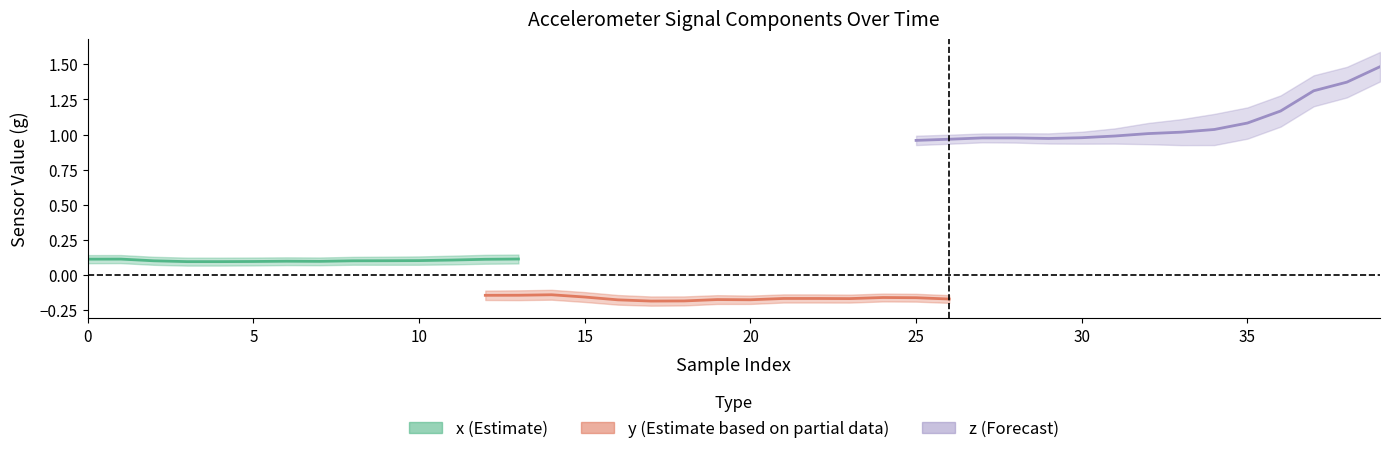

Which series has the largest total across all categories?

z_vals